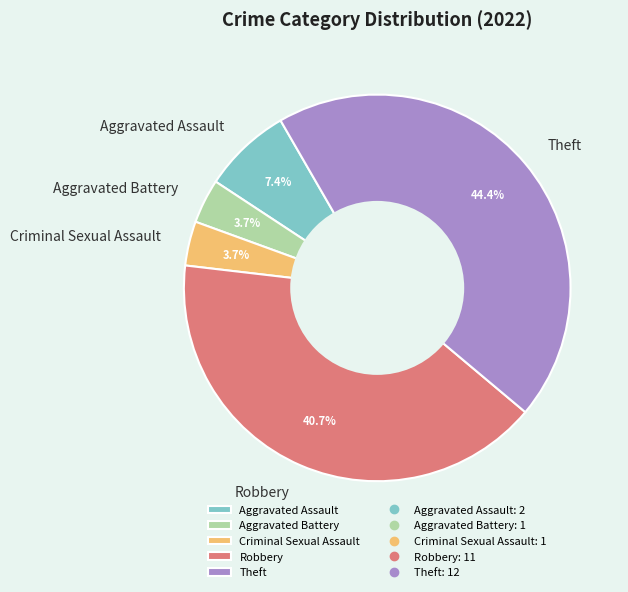

What is the largest slice in the pie chart?

Theft